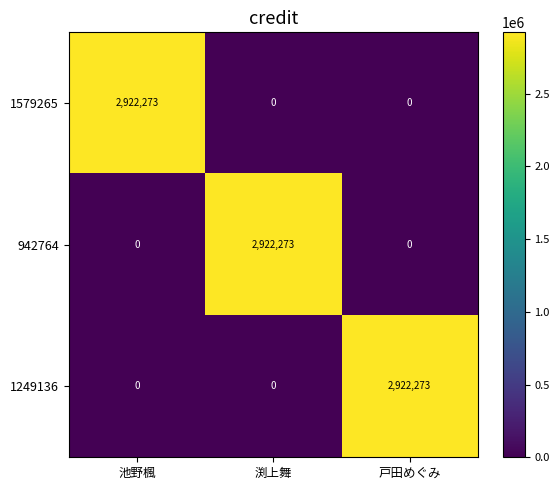

What is the total value across all series at 池野楓?

2922273